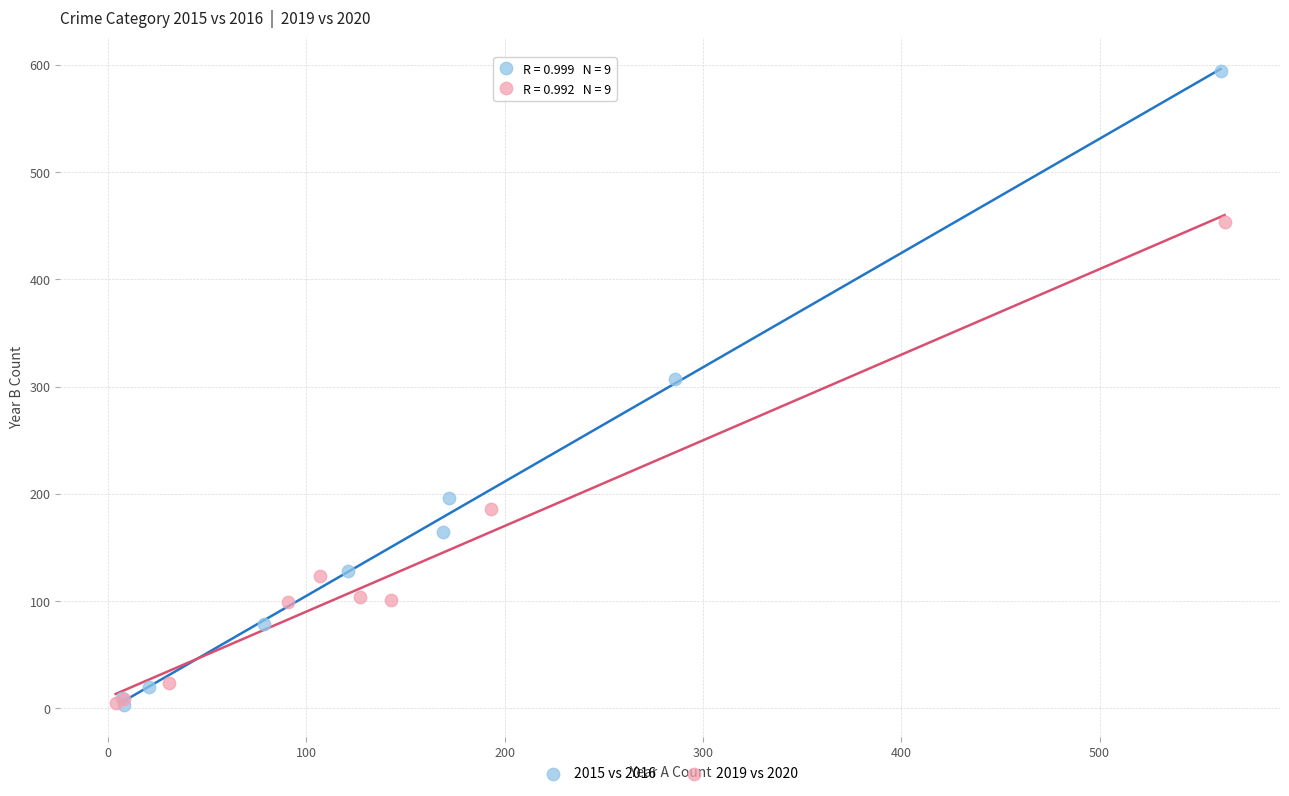

Which series has the largest Y range (max minus min)?

2015 vs 2016